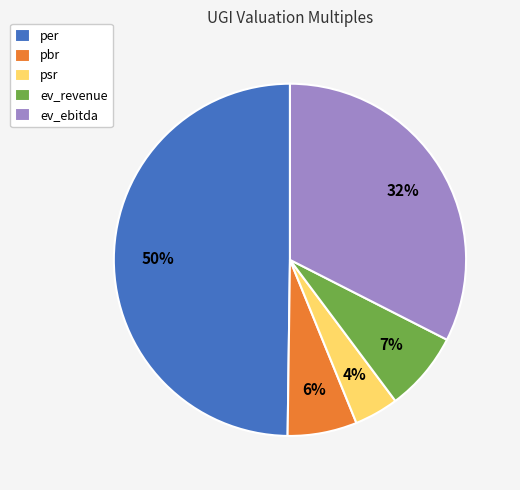

Which category has the smallest portion of the pie?

psr